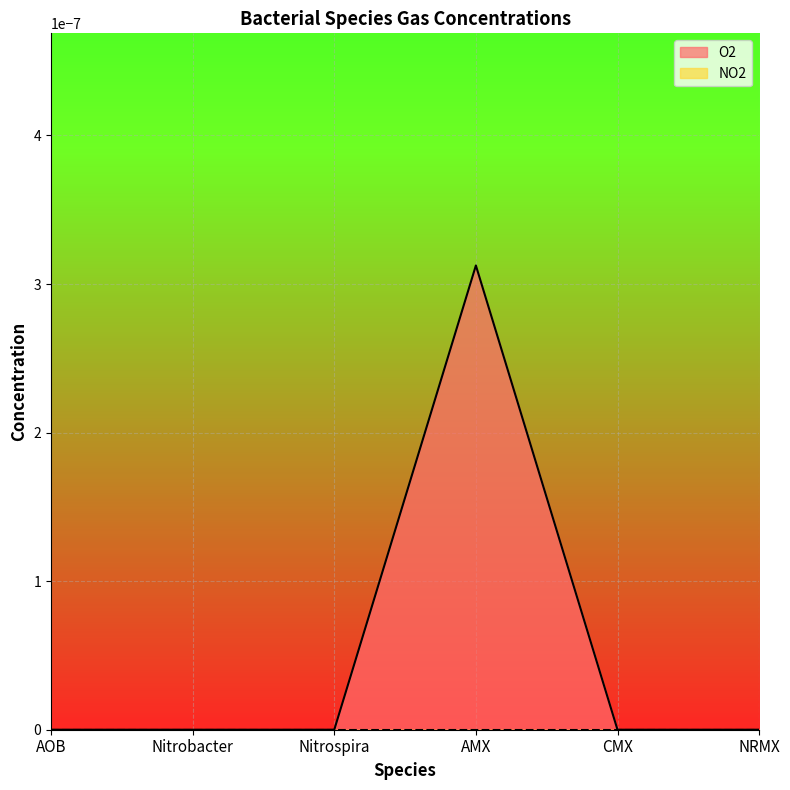

True or false: NO2 and O2 intersect in this chart.

False